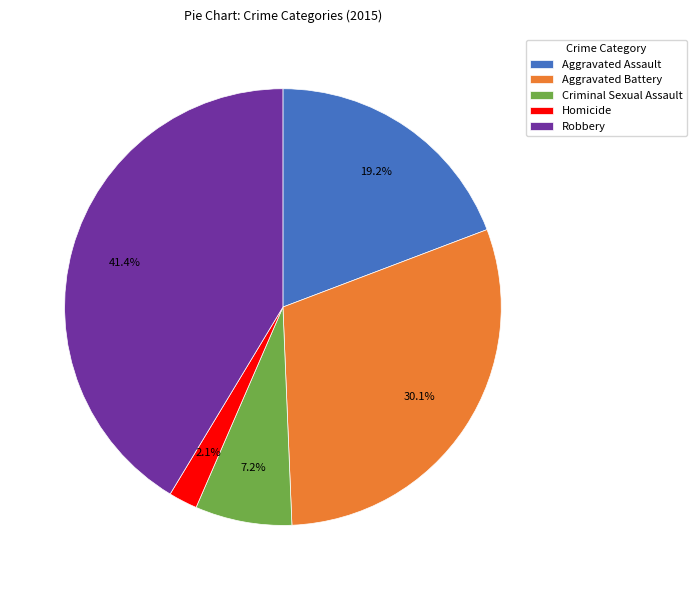

Does Homicide represent more than half of the total?

No